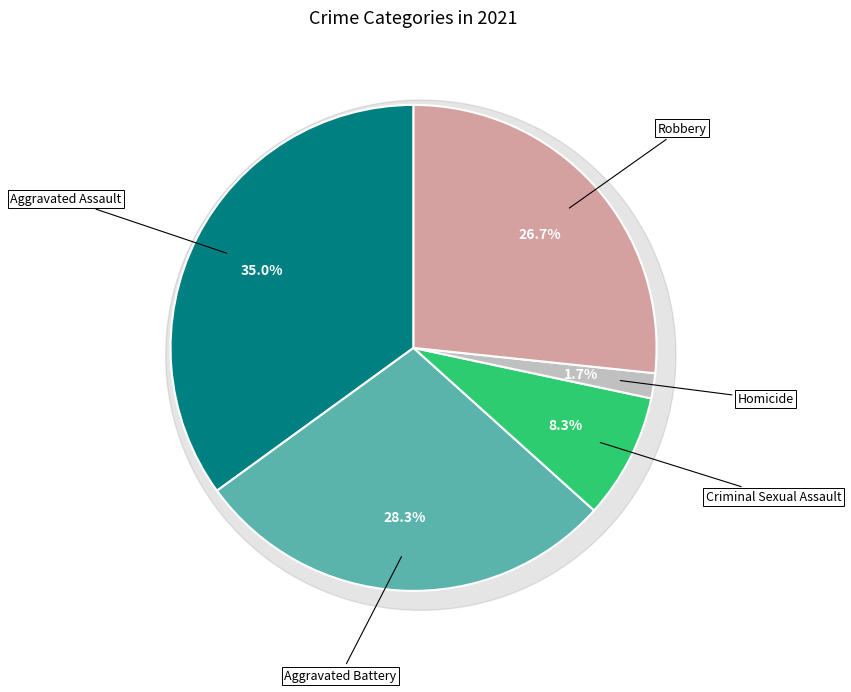

True or false: Aggravated Battery accounts for 28% of the total.

True